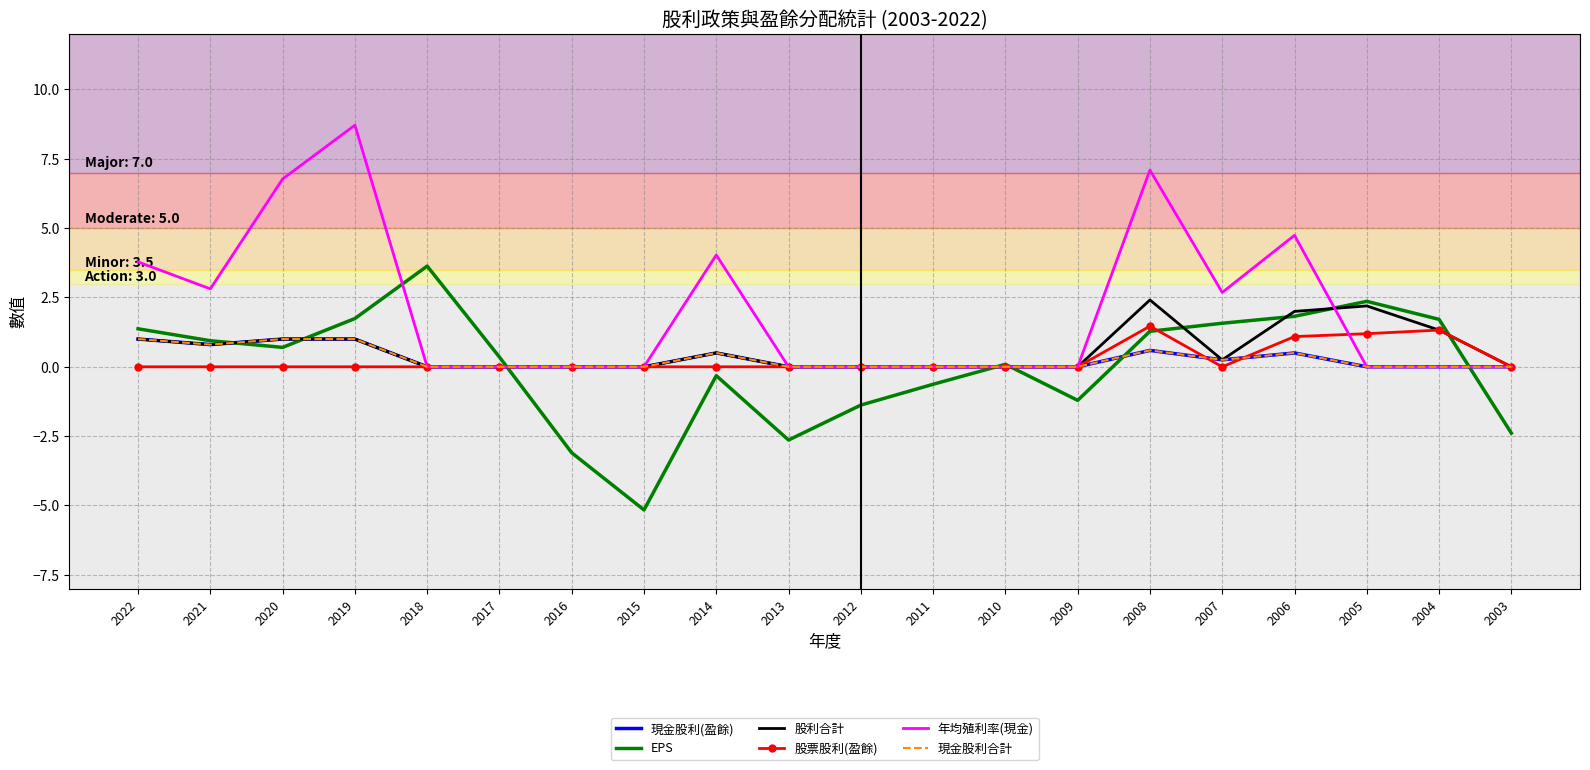

What is the average value of the 年均殖利率(現金) series?

2.0